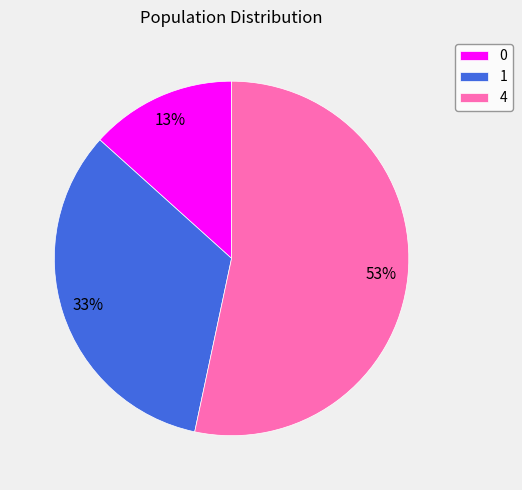

Which has a higher value, 1 or 0?

1